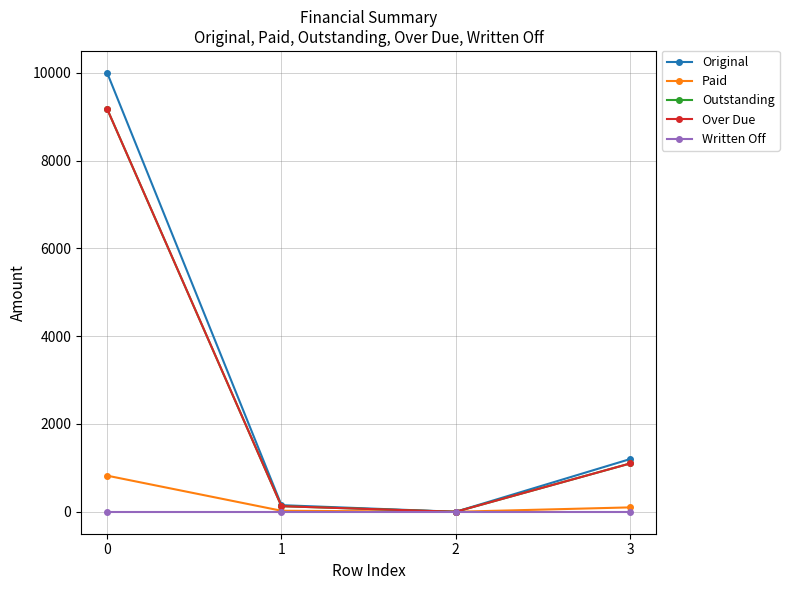

What is the average value of the Over Due series?

2601.2